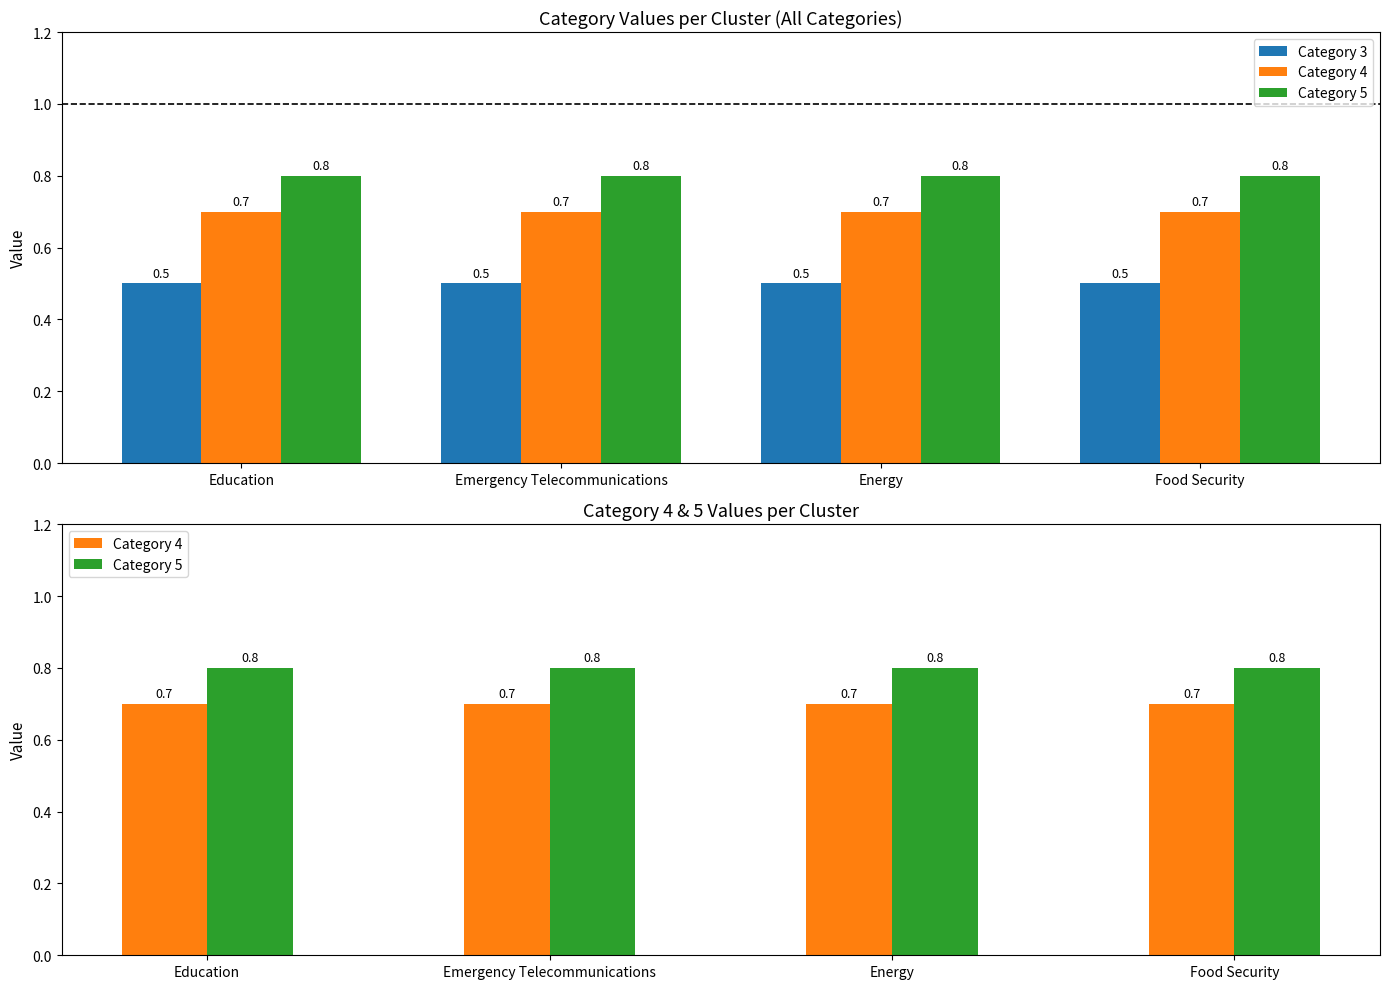

What is the difference between the highest and lowest values at Education?

0.3